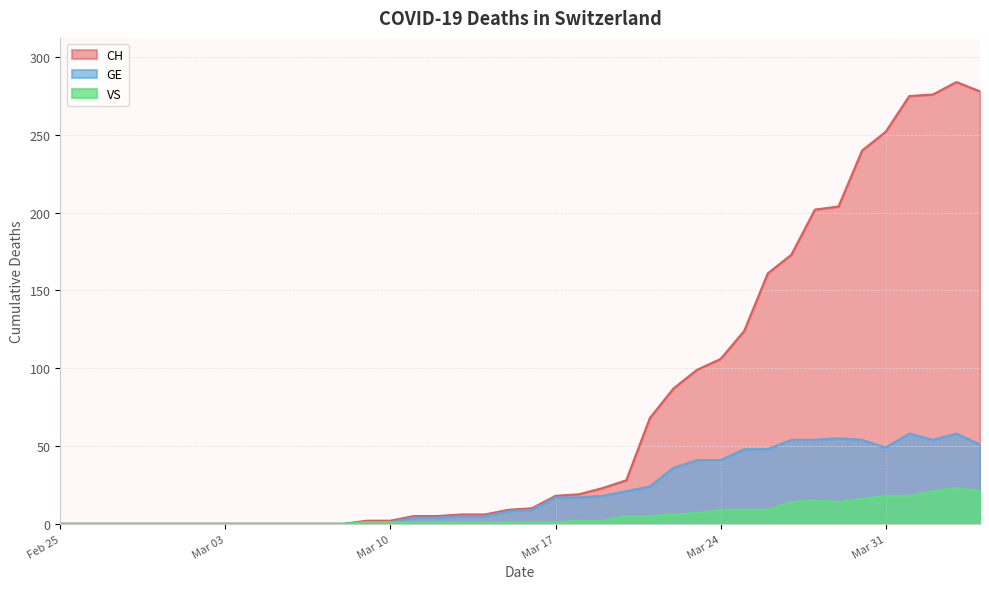

True or false: GE has more than 1 interior local peaks.

True